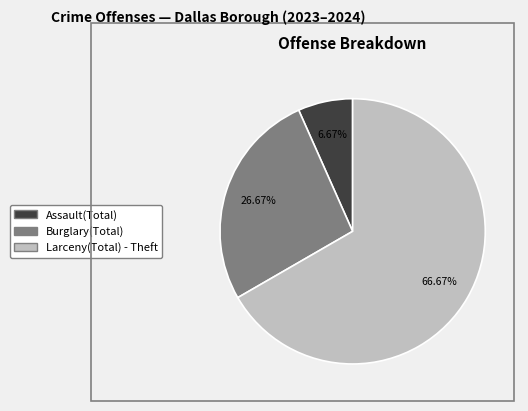

Does any single category account for the majority?

Yes